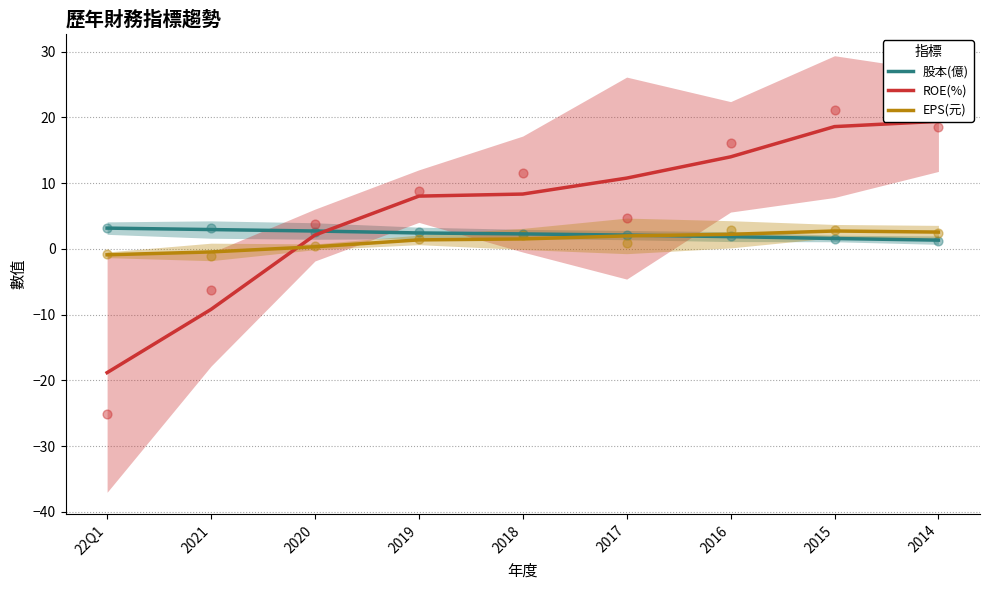

Which series reaches the minimum Y coordinate?

ROE(%)